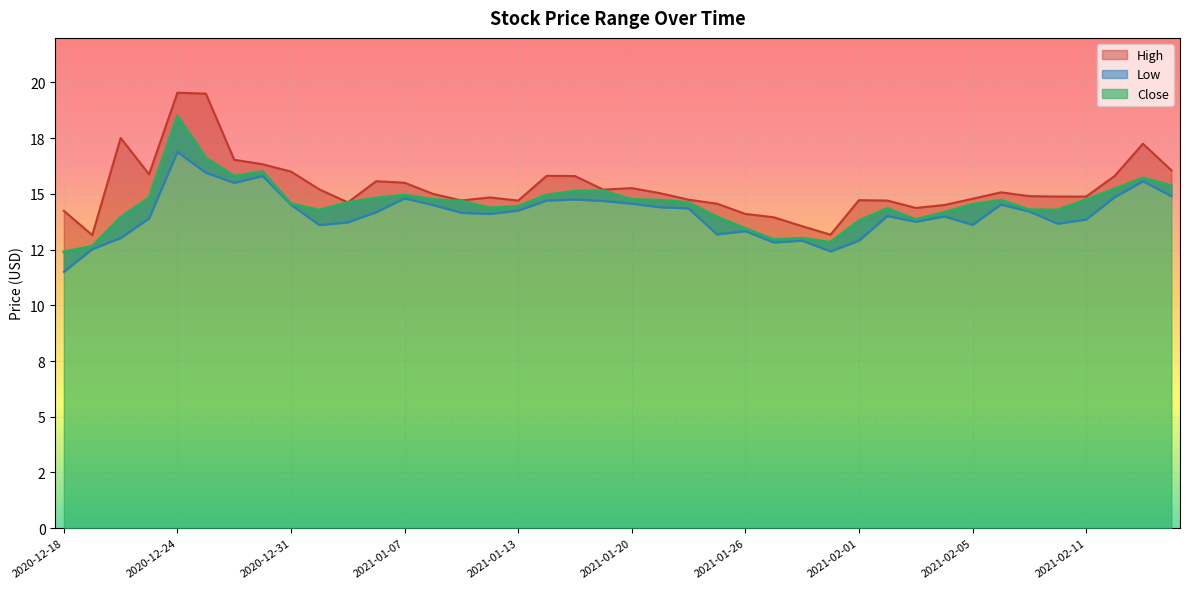

At how many categories does at least one series exceed 17?

4